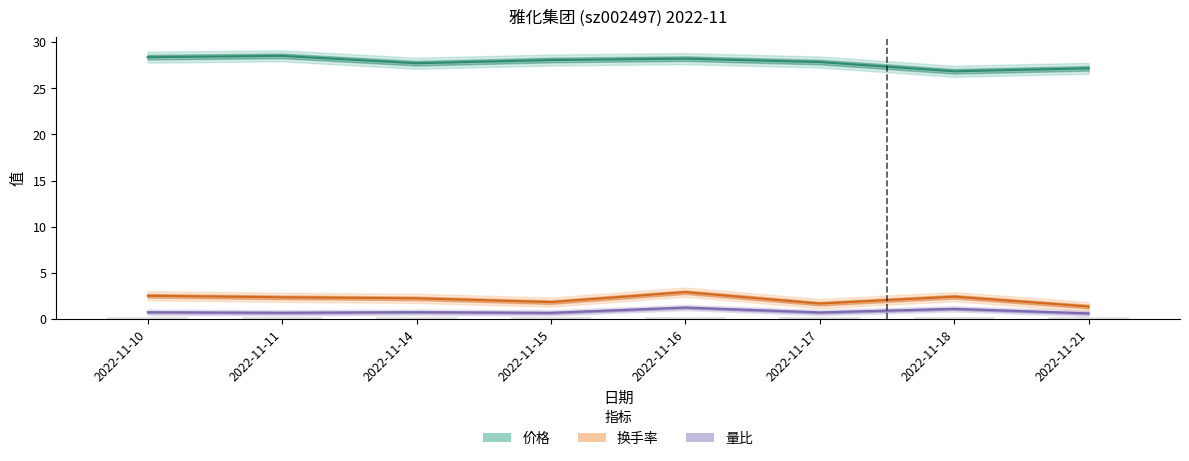

What is the difference between the highest and lowest values at 2022-11-14?

27.0